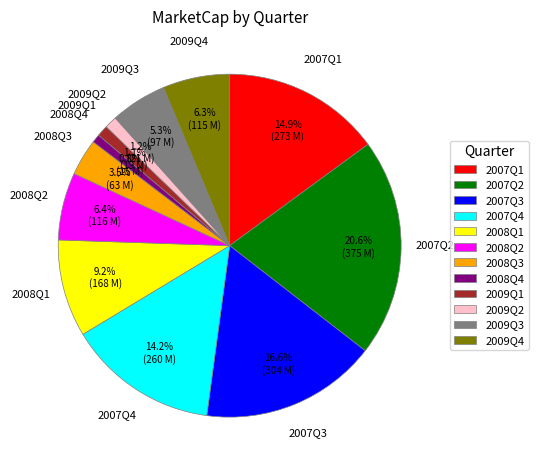

Which has a higher value, 2009Q2 or 2007Q4?

2007Q4